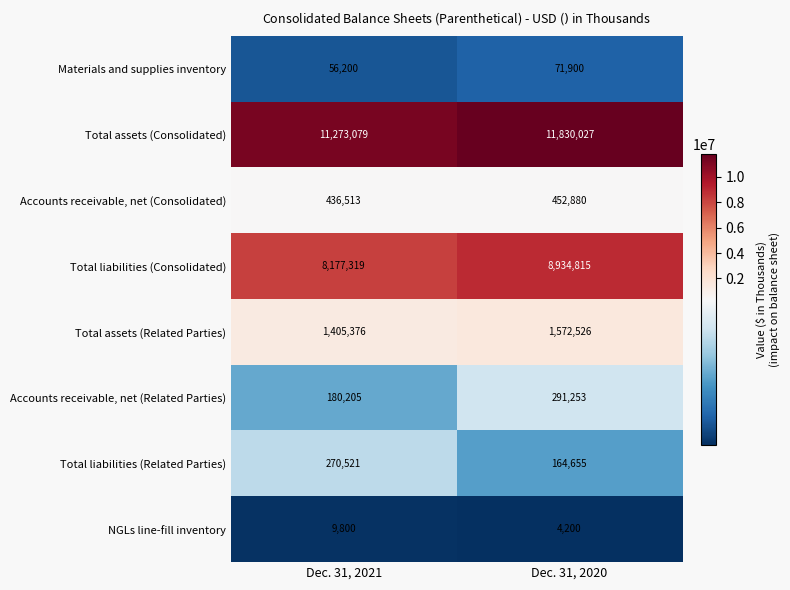

At which label is Accounts receivable, net (Consolidated) closest to 444696?

Dec. 31, 2021